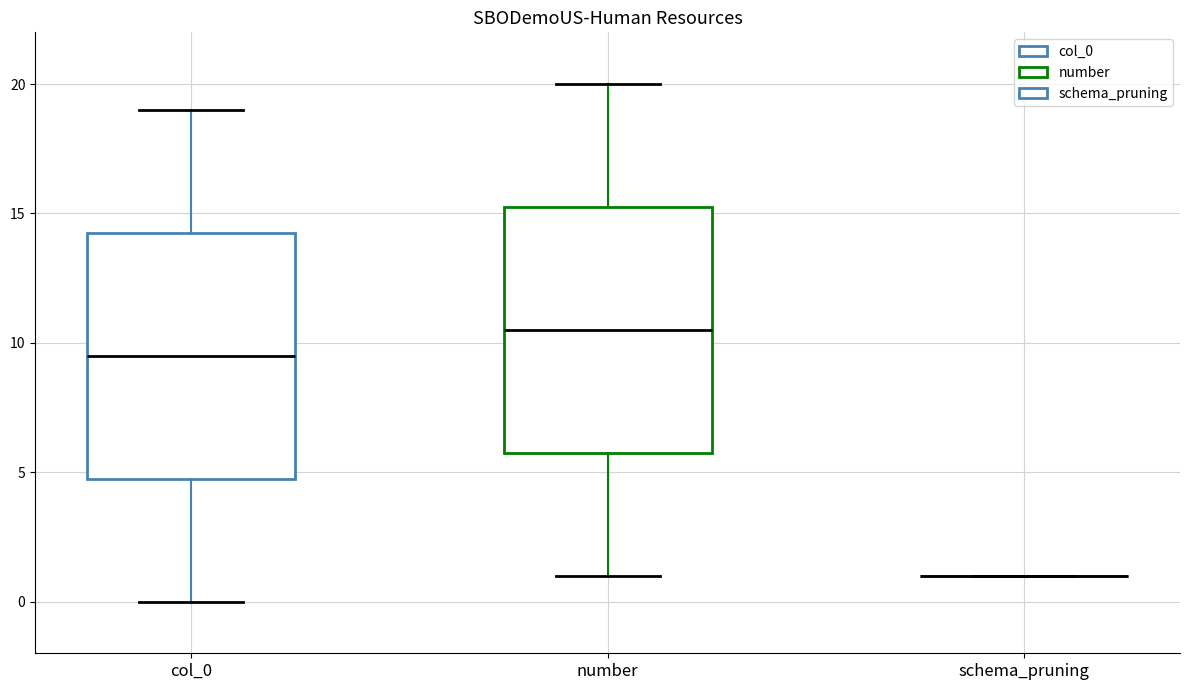

Reading left to right, transcribe this box plot: for each box, give where its median line is, the range the box spans, and where its two whiskers end, as read against the y-axis. The values are not printed on the chart, so give them approximately, as read against the axis.

col_0: median 9.5, box 5.0 to 14.5, whiskers 0.0 to 19.0
number: median 10.5, box 6.0 to 15.5, whiskers 1.0 to 20.0
schema_pruning: box collapsed to a line at 1.0, whiskers 1.0 to 1.0